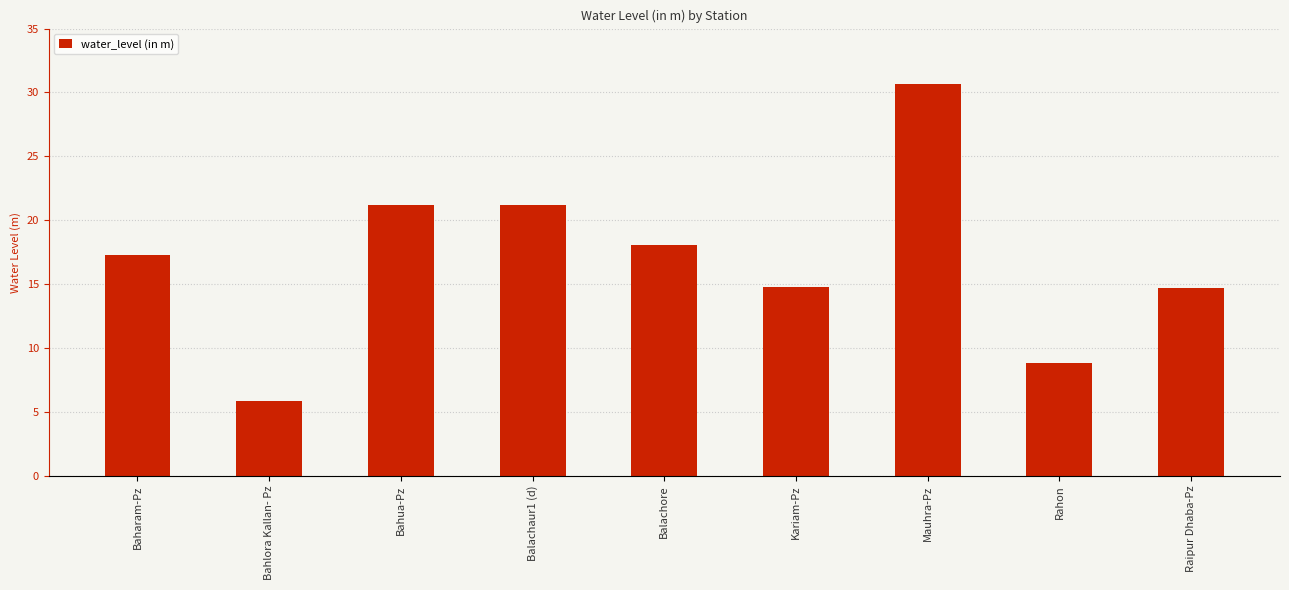

How many categories are shown in the chart?

9